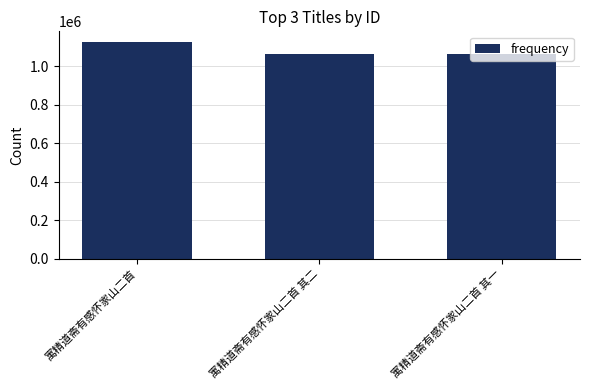

How many data points does each series have?

3